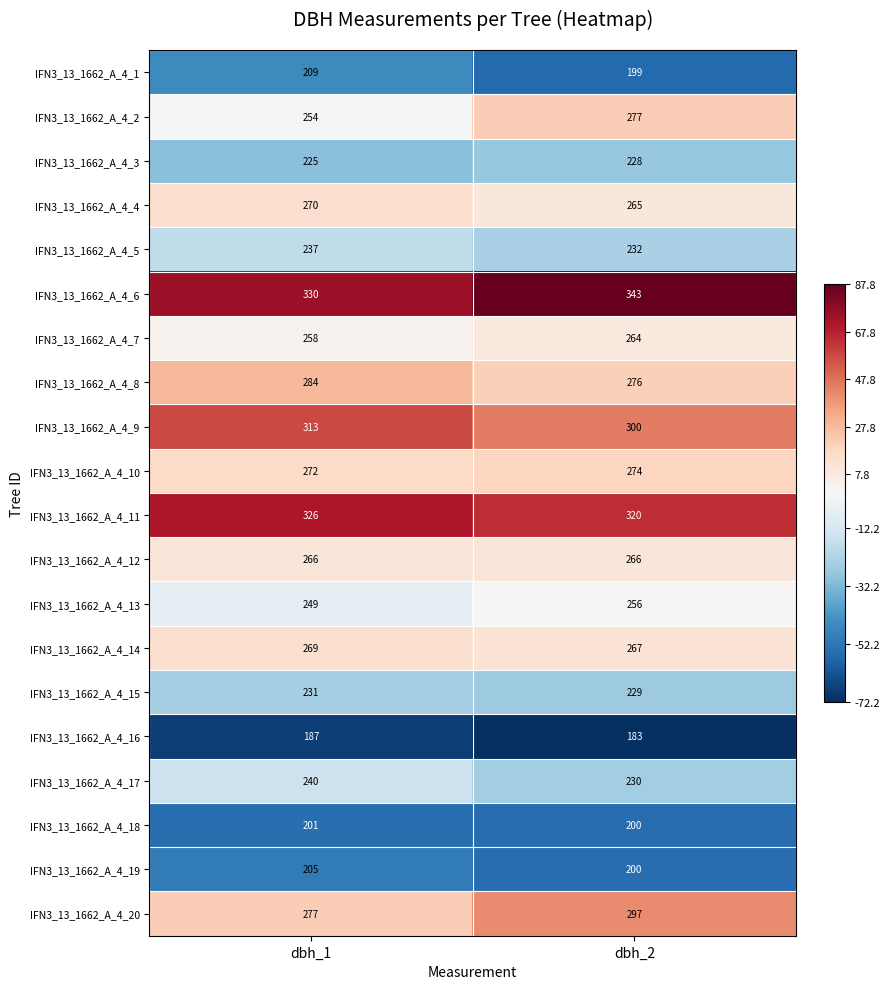

What is the lowest value of the IFN3_13_1662_A_4_19 series?

200